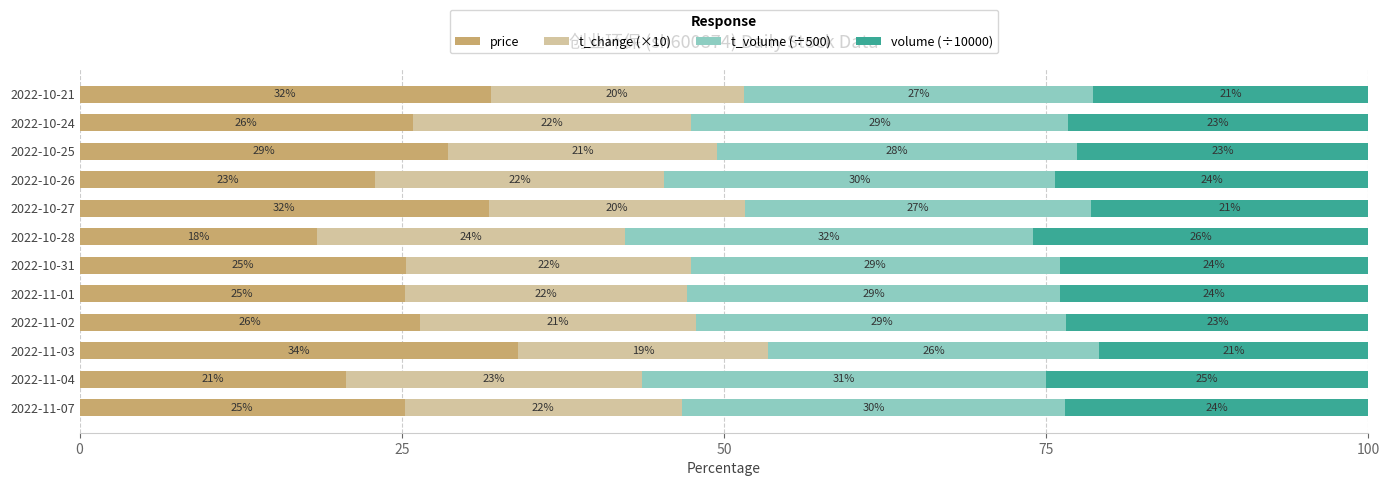

Which category has the highest value in the price series?

2022-11-03